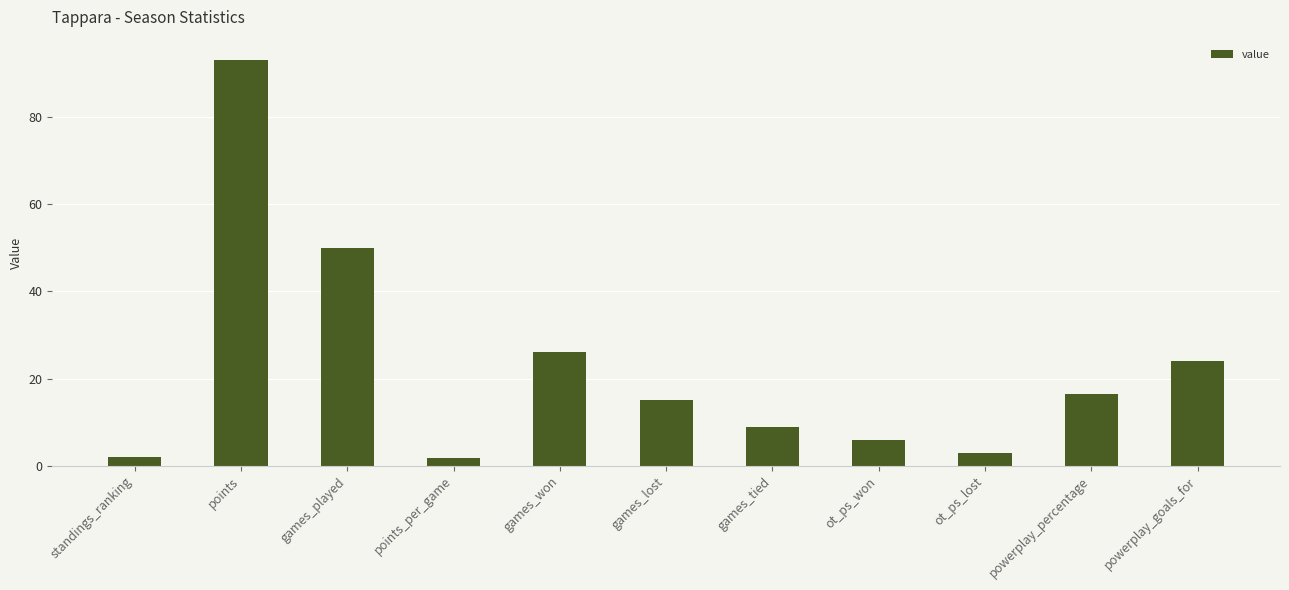

True or false: the data shows 50.0 at games_played.

True